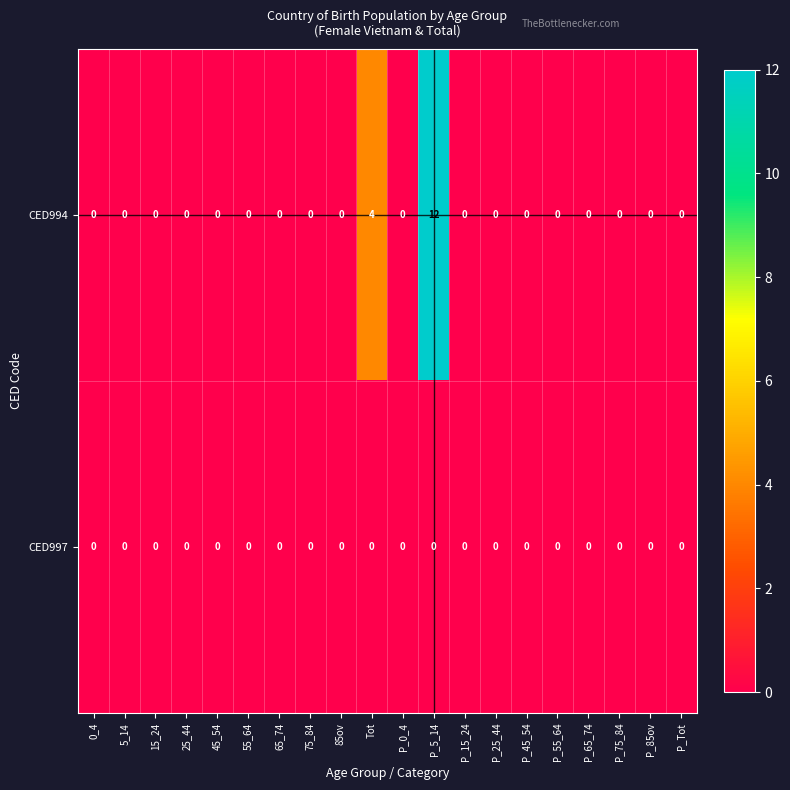

The CED994 series shows 0 at P_75_84. True or false?

True